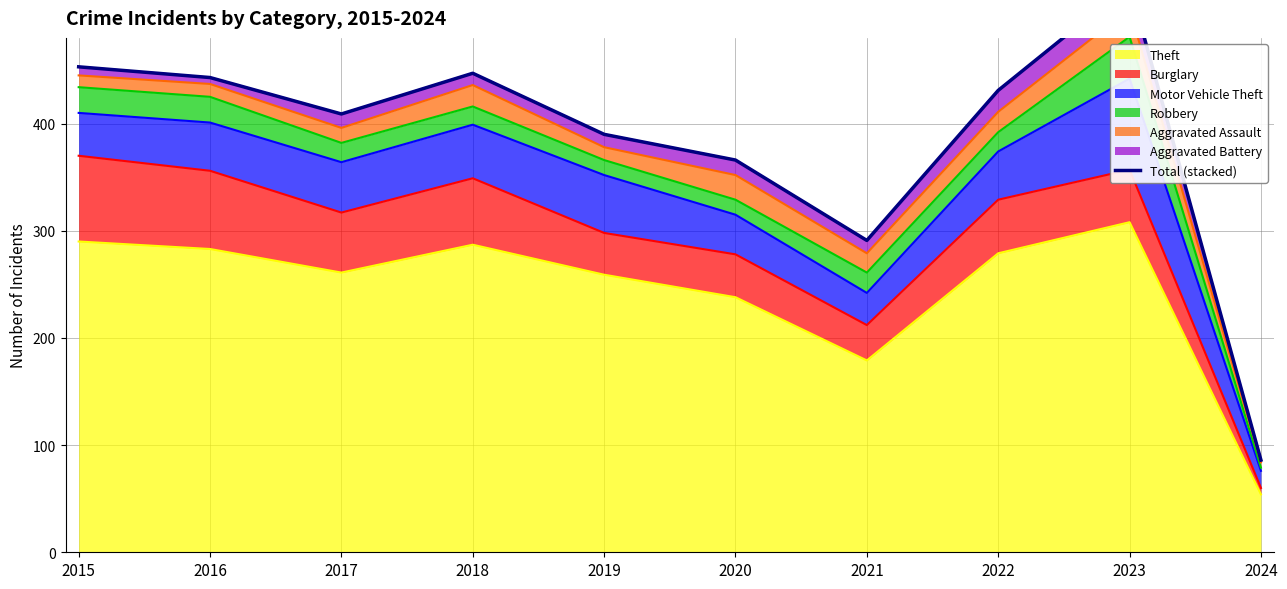

Where is the data nearest to the value 308?

2021